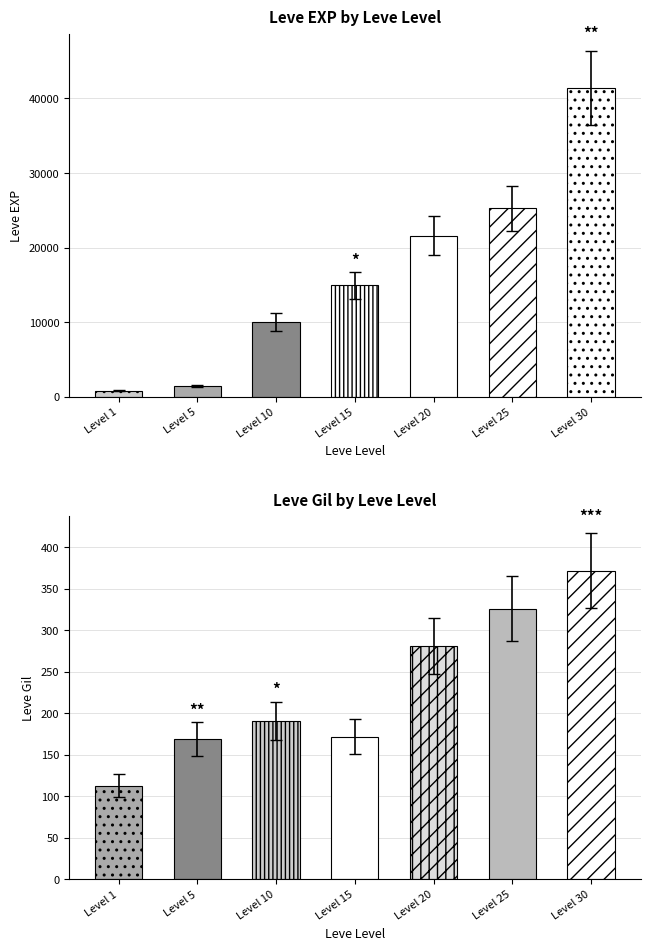

What is the approximate value of Leve EXP at 1?

800